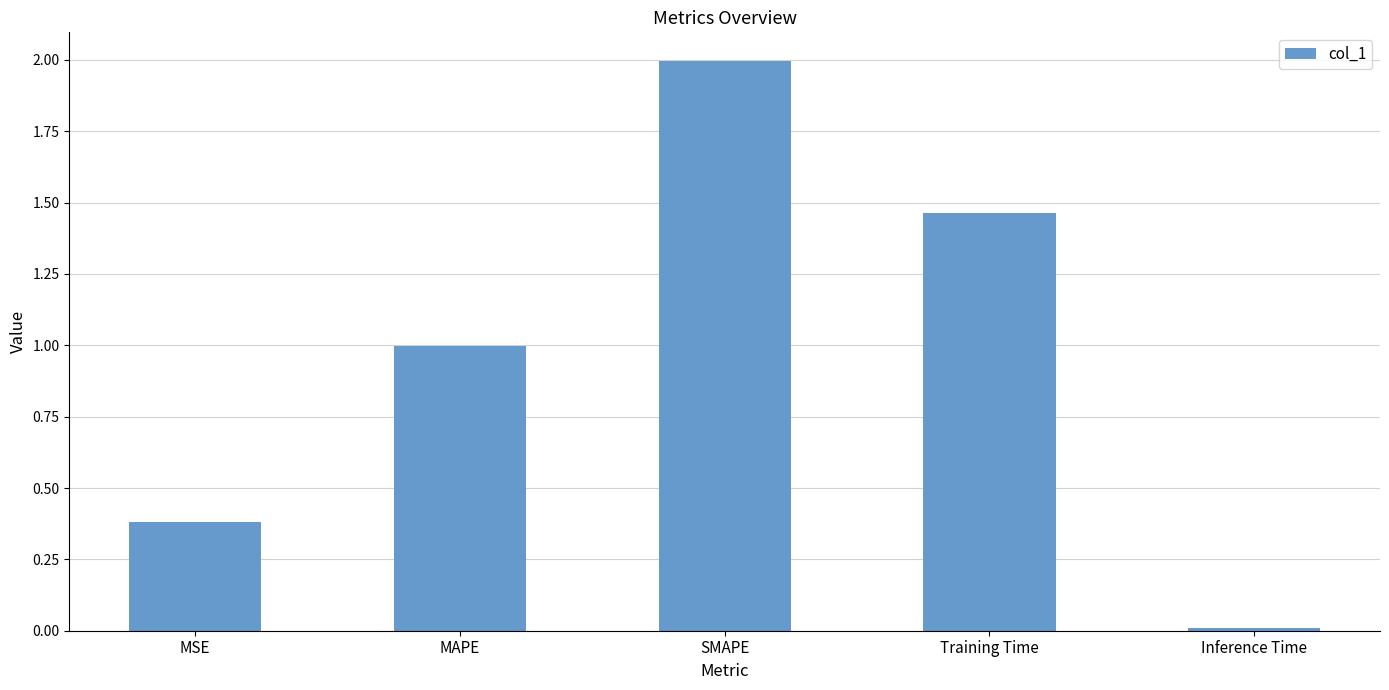

What is the change in value from MSE to Inference Time?

-0.4